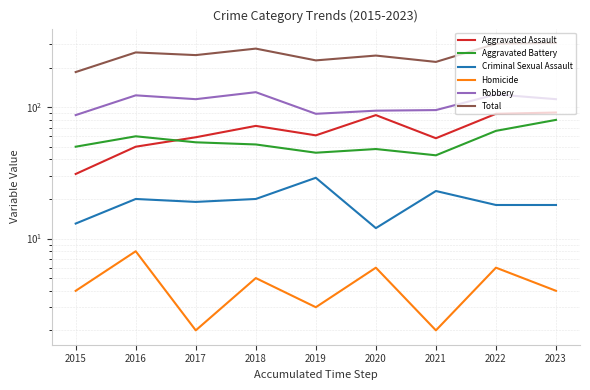

At which label does Robbery reach its peak?

2018